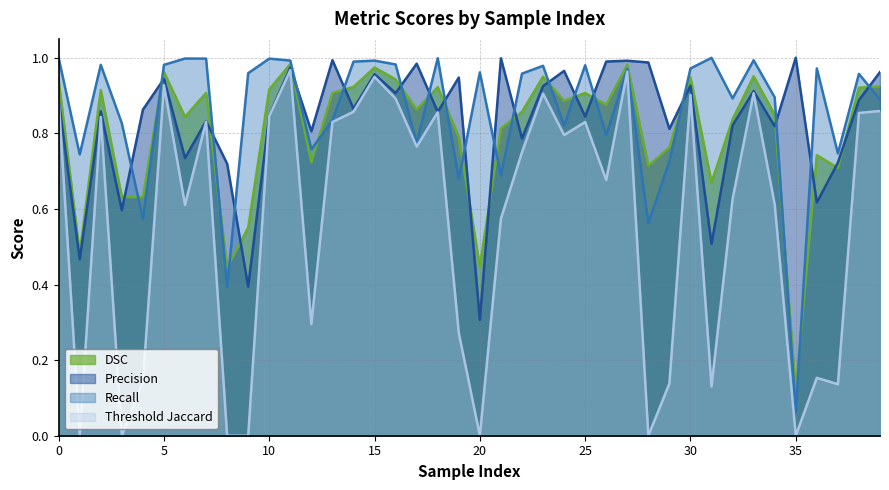

What is the spread (max minus min) of values at 33?

0.1